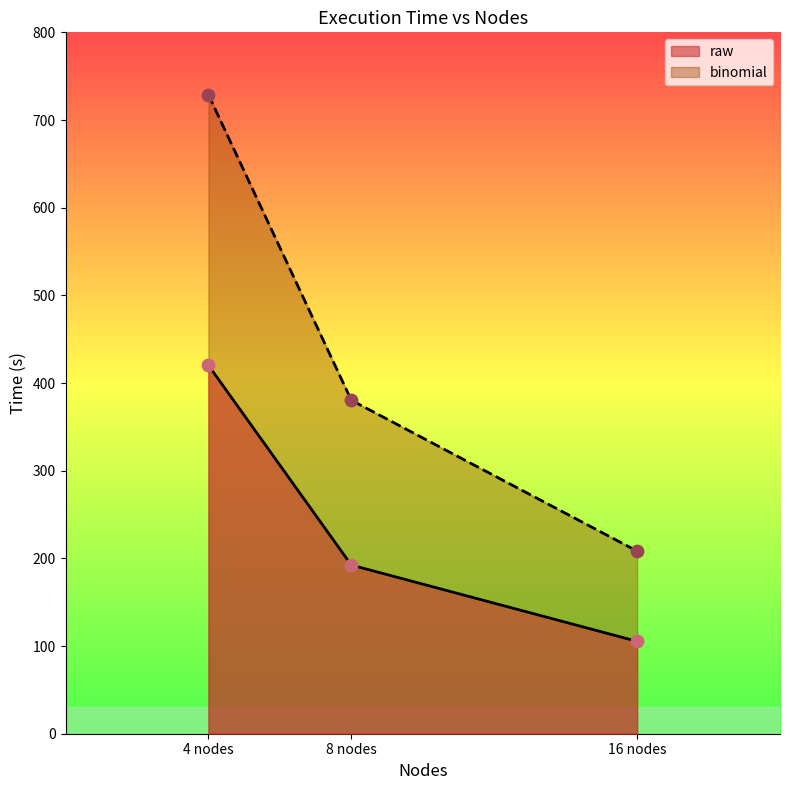

What is the total value across all series at 8 nodes?

572.7